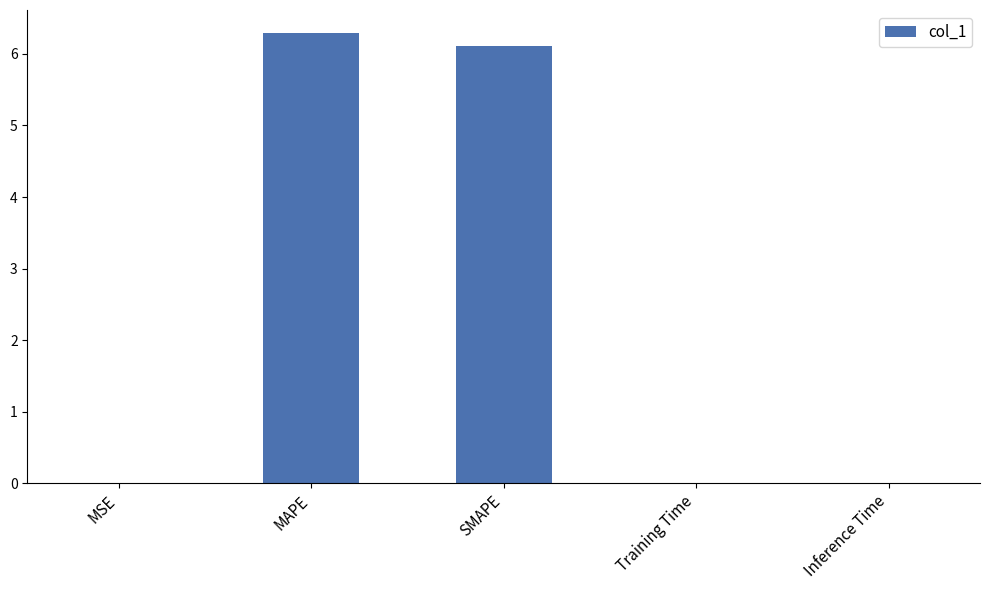

What is the sum of all values?

12.4